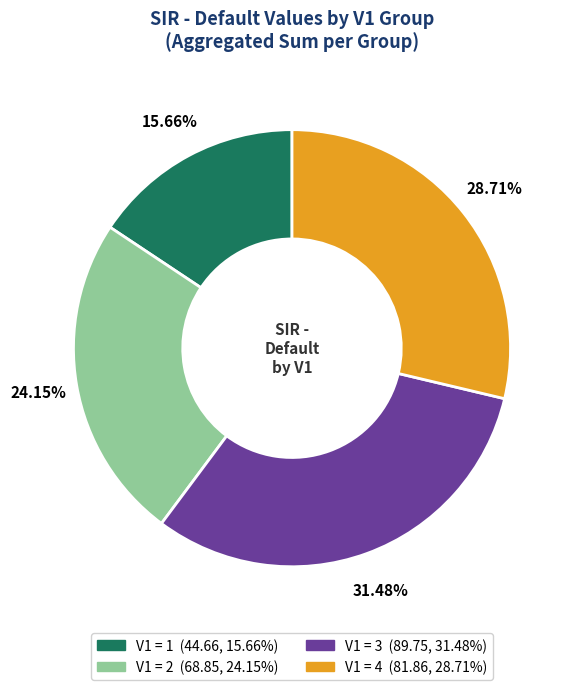

Is there a majority slice in this chart?

No